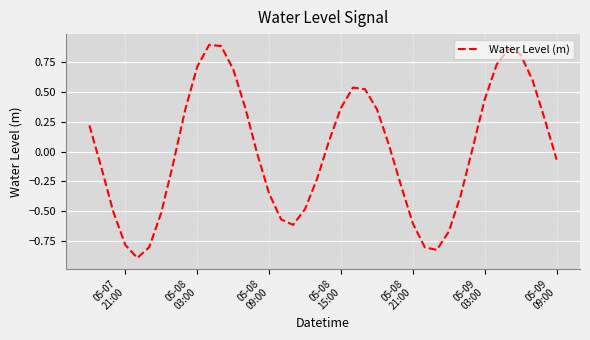

What is the minimum value shown in the chart?

-0.9